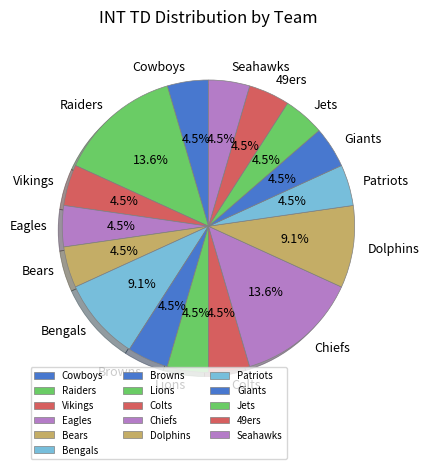

Is there a majority slice in this chart?

No